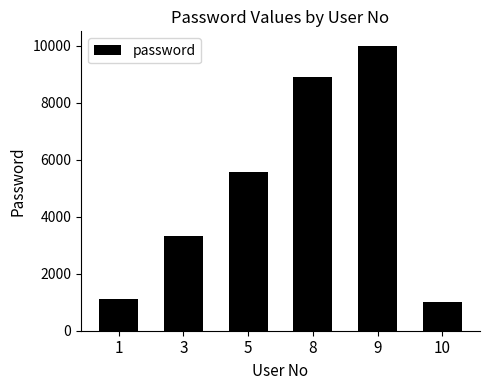

Does the chart contain any negative values?

No